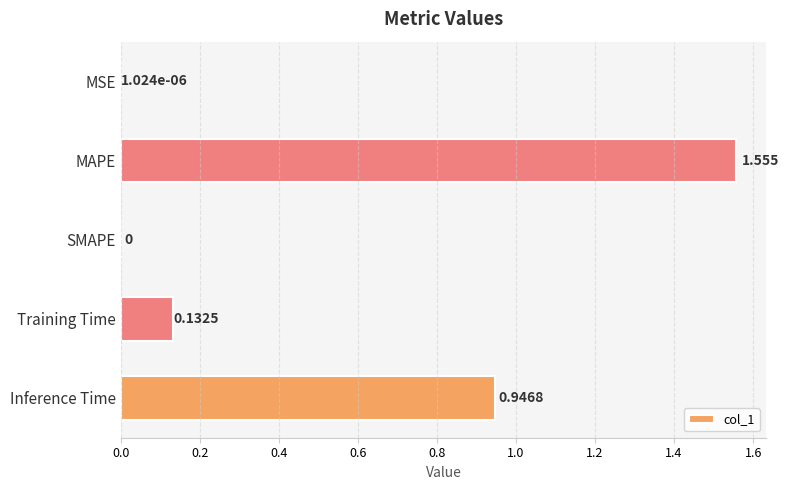

Which has a higher value, Inference Time or Training Time?

Inference Time